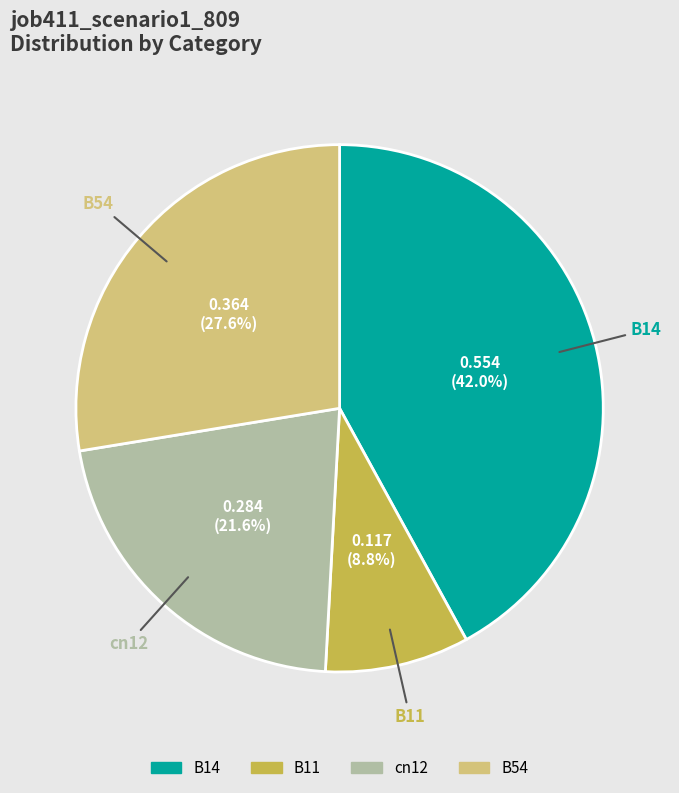

Is B54 the majority of the pie?

No